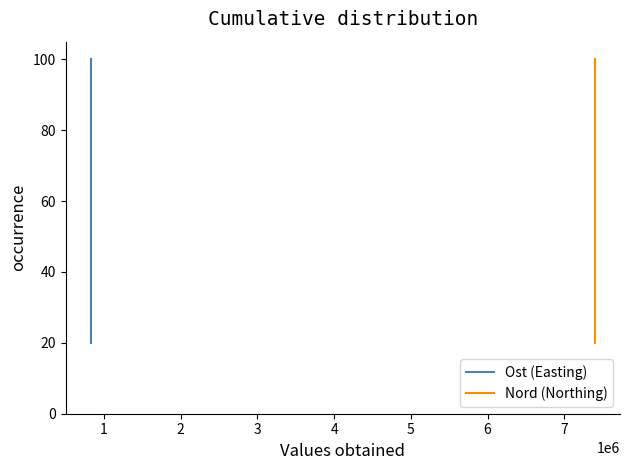

Is this an area chart (filled region under the line)?

No